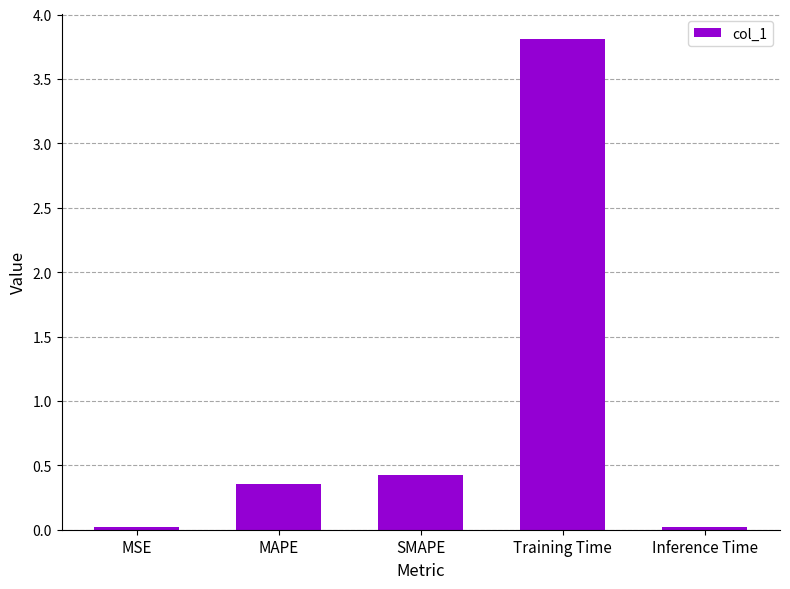

Does the chart contain stacked bars?

No